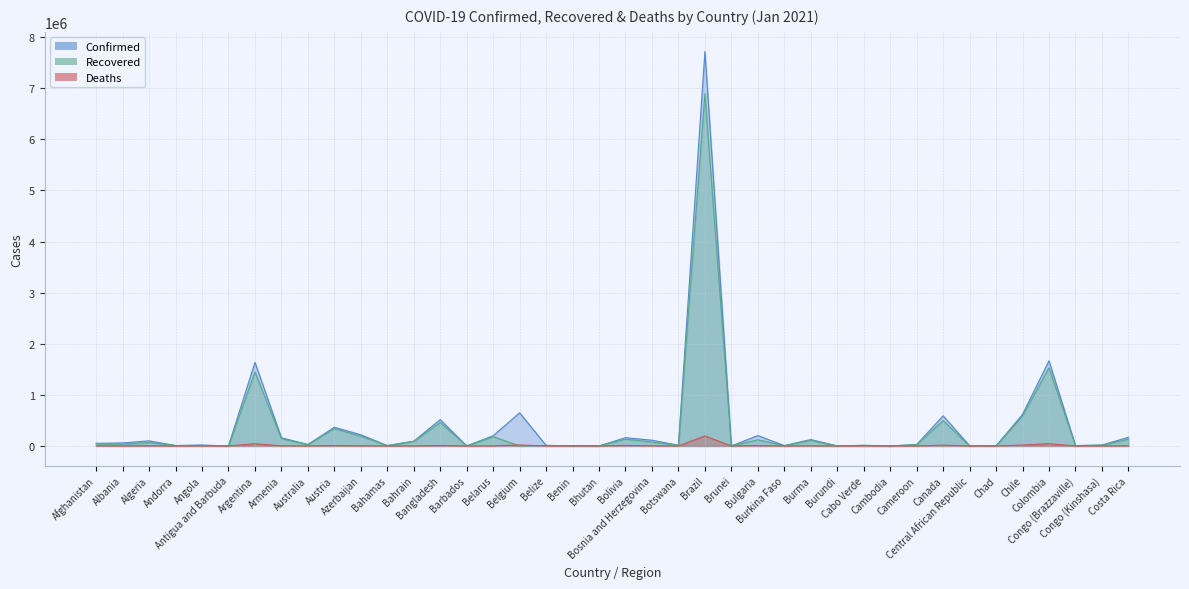

How many lines are shown in the chart?

3